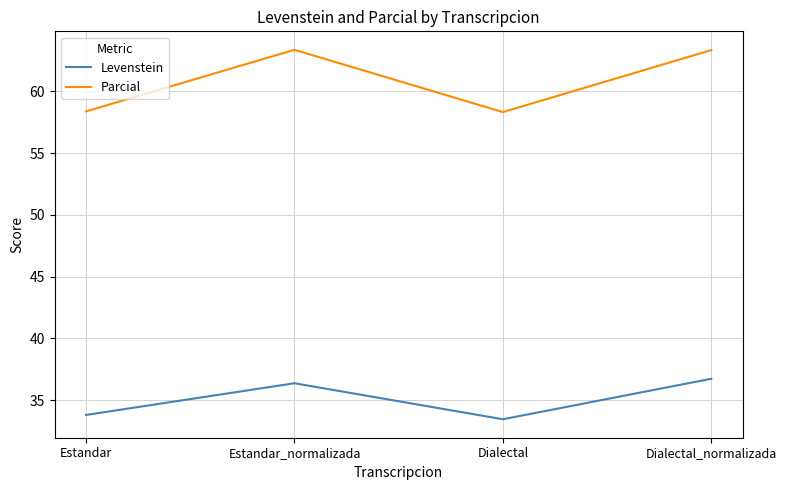

At how many categories does at least one series exceed 41?

4